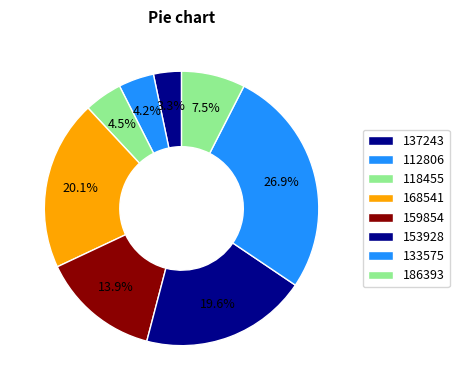

Count the number of slices in the pie.

8